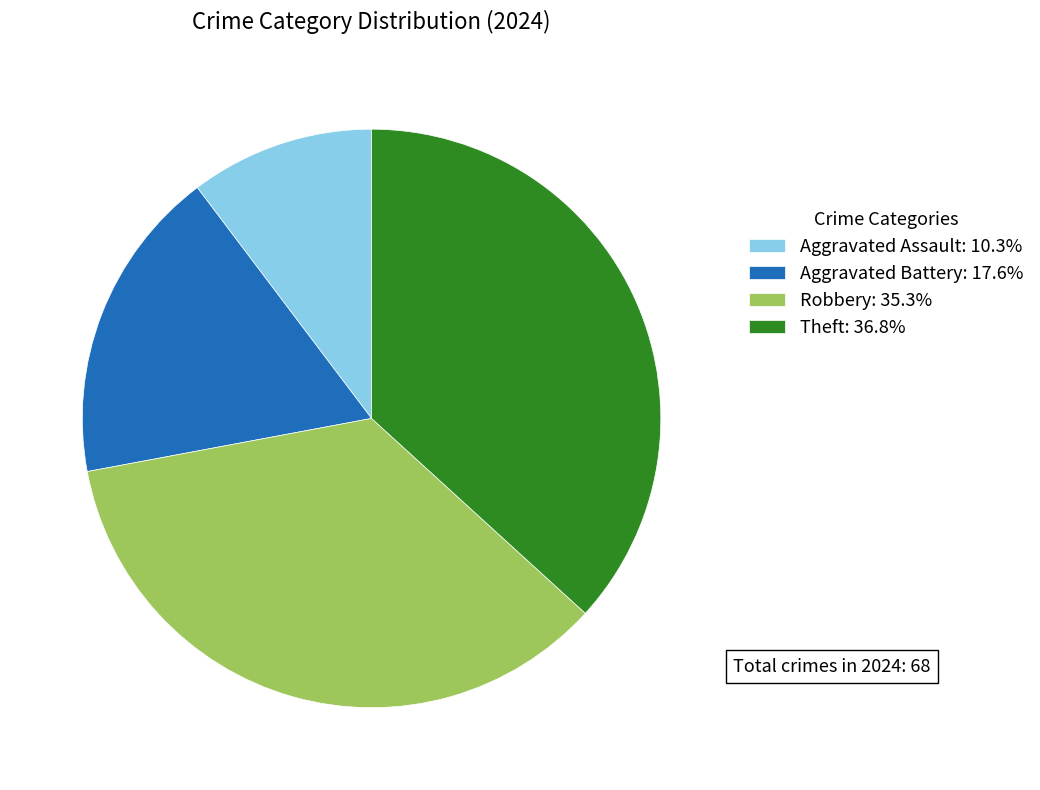

What is the largest slice in the pie chart?

Theft